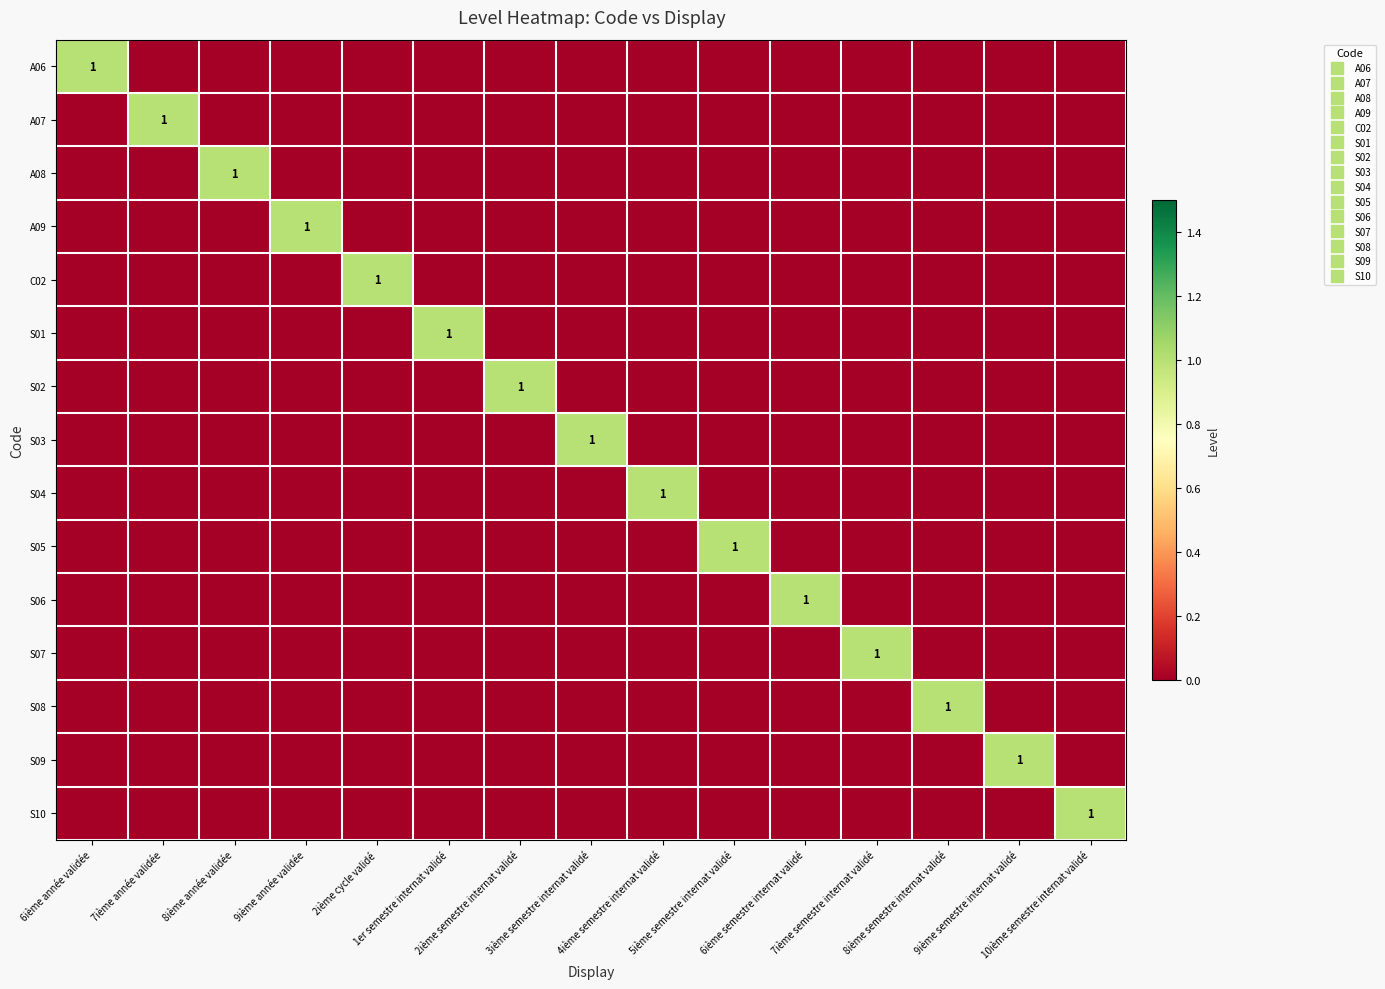

What is the difference between the maximum and second lowest values in the S04 series?

1